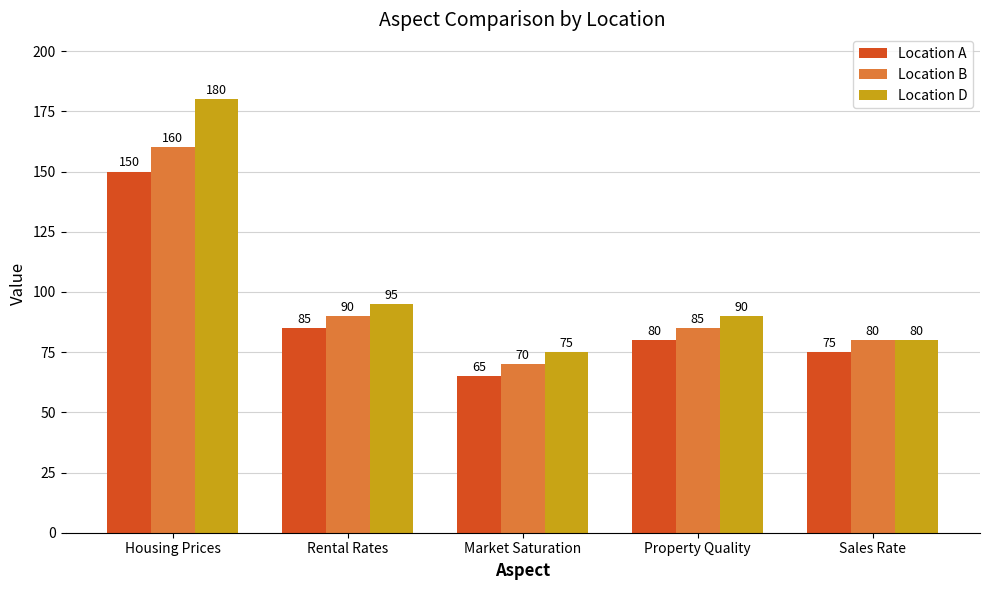

Reading left to right, list all the values displayed in this chart.

Location A: 150	85	65	80	75
Location B: 160	90	70	85	80
Location D: 180	95	75	90	80